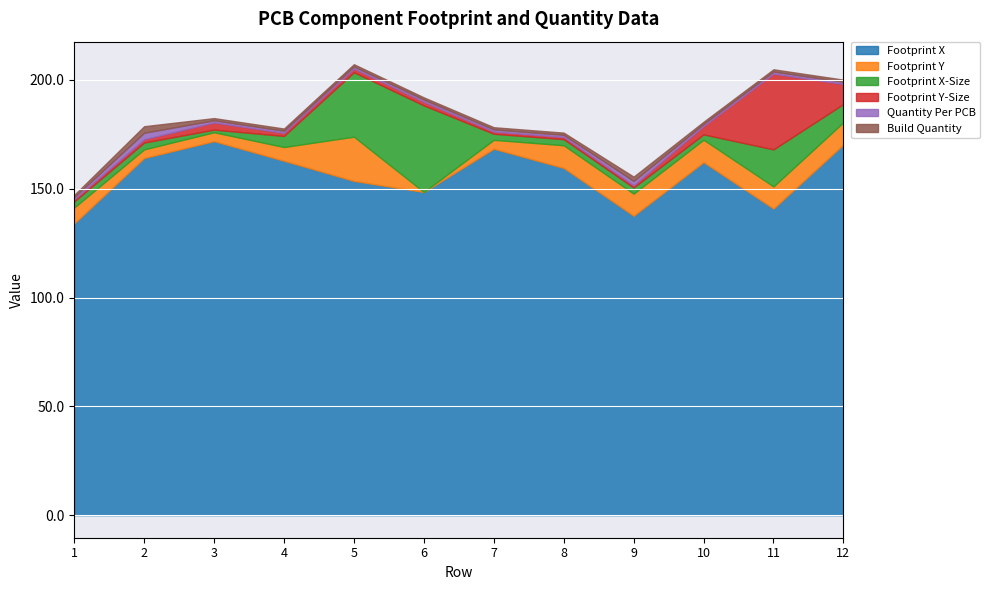

How many lines are shown in the chart?

6